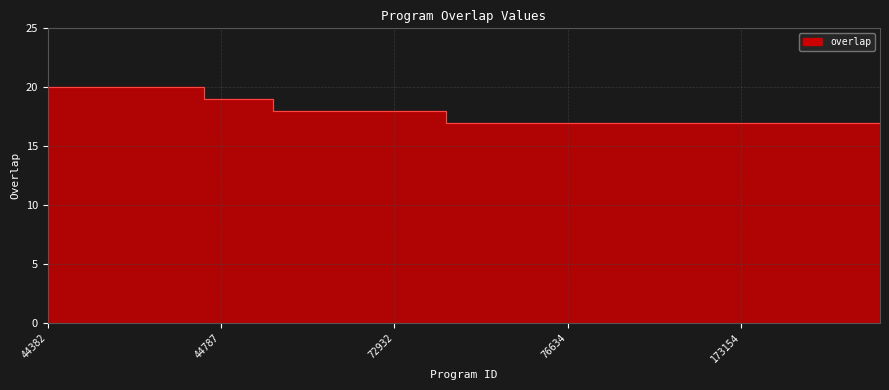

The chart shows a value of 18 at 72932. True or false?

True